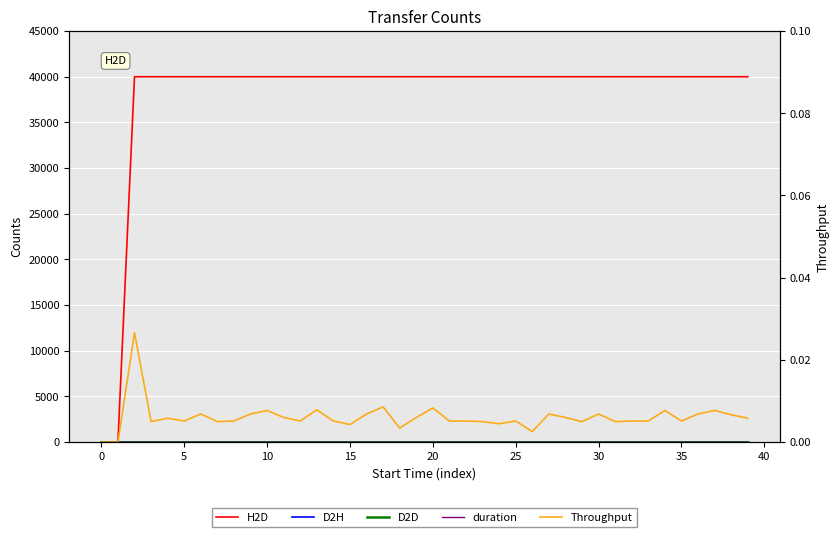

Reading left to right, list all the values displayed in this chart.

H2D: 0.0	0.0	40000.0	40000.0	40000.0	40000.0	40000.0	40000.0	40000.0	40000.0	40000.0	40000.0	40000.0	40000.0	40000.0	40000.0	40000.0	40000.0	40000.0	40000.0	40000.0	40000.0	40000.0	40000.0	40000.0	40000.0	40000.0	40000.0	40000.0	40000.0	40000.0	40000.0	40000.0	40000.0	40000.0	40000.0	40000.0	40000.0	40000.0	40000.0
D2H: 0.0	0.0	0.0	0.0	0.0	0.0	0.0	0.0	0.0	0.0	0.0	0.0	0.0	0.0	0.0	0.0	0.0	0.0	0.0	0.0	0.0	0.0	0.0	0.0	0.0	0.0	0.0	0.0	0.0	0.0	0.0	0.0	0.0	0.0	0.0	0.0	0.0	0.0	0.0	0.0
D2D: 0.0	0.0	0.0	0.0	0.0	0.0	0.0	0.0	0.0	0.0	0.0	0.0	0.0	0.0	0.0	0.0	0.0	0.0	0.0	0.0	0.0	0.0	0.0	0.0	0.0	0.0	0.0	0.0	0.0	0.0	0.0	0.0	0.0	0.0	0.0	0.0	0.0	0.0	0.0	0.0
duration: 0.0	0.0	0.0	0.0	0.0	0.0	0.0	0.0	0.0	0.0	0.0	0.0	0.0	0.0	0.0	0.0	0.0	0.0	0.0	0.0	0.0	0.0	0.0	0.0	0.0	0.0	0.0	0.0	0.0	0.0	0.0	0.0	0.0	0.0	0.0	0.0	0.0	0.0	0.0	0.0
Throughput: 0.0	0.0	0.0	0.0	0.0	0.0	0.0	0.0	0.0	0.0	0.0	0.0	0.0	0.0	0.0	0.0	0.0	0.0	0.0	0.0	0.0	0.0	0.0	0.0	0.0	0.0	0.0	0.0	0.0	0.0	0.0	0.0	0.0	0.0	0.0	0.0	0.0	0.0	0.0	0.0